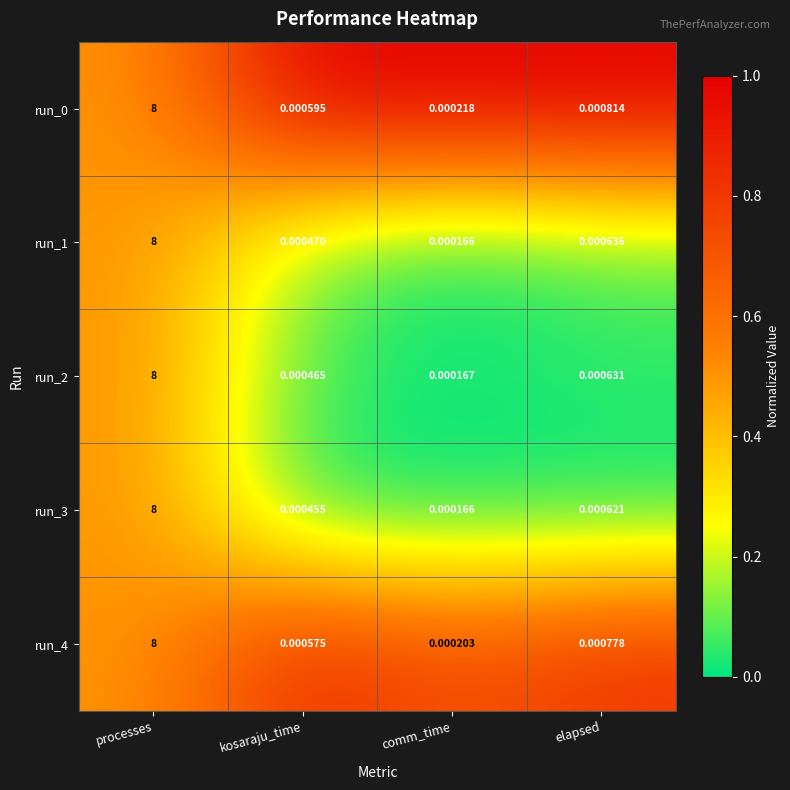

Which category has the highest value in the run_3 series?

processes